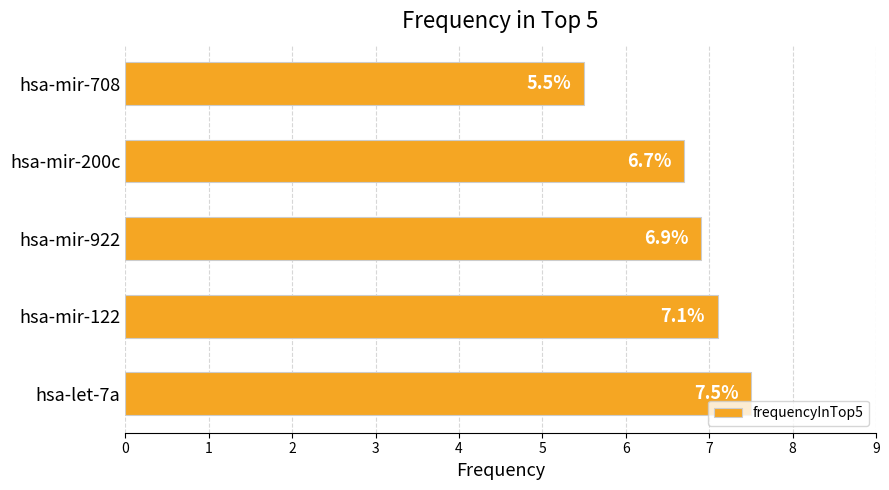

What is the average value?

6.7